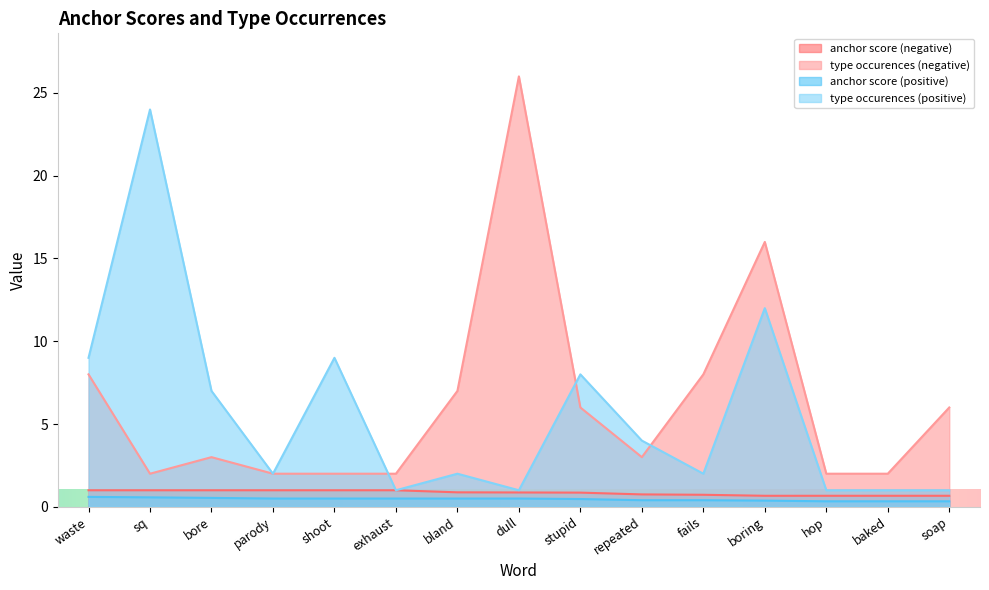

What are all the series names shown in the legend?

anchor score (negative), type occurences (negative), anchor score (positive), type occurences (positive)